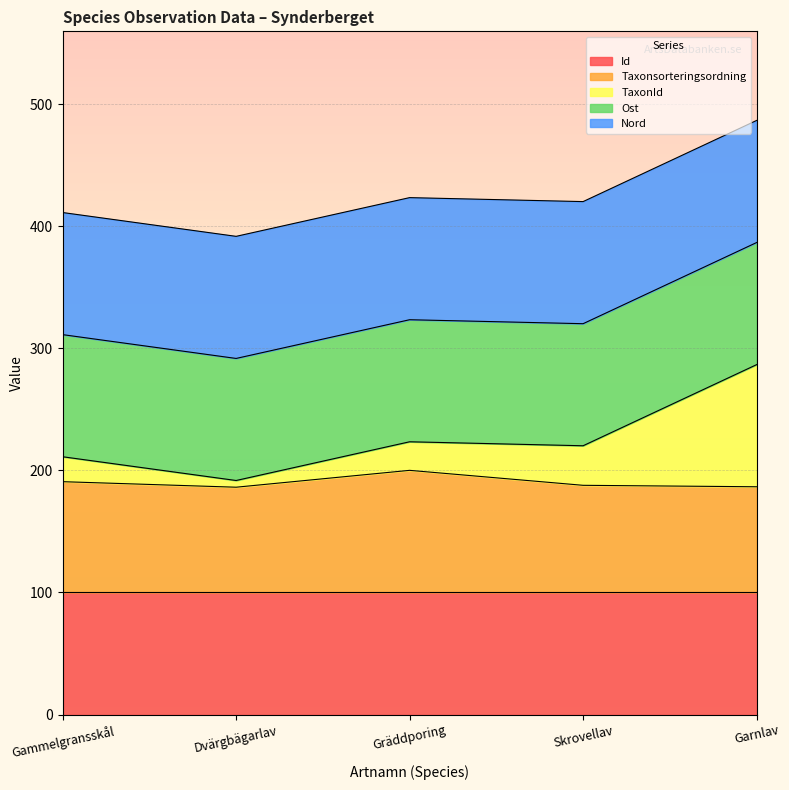

Which category has the lowest value in the Taxonsorteringsordning series?

Dvärgbägarlav